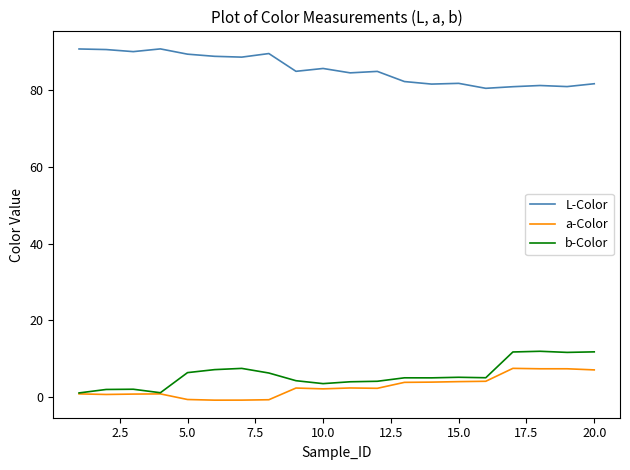

What is the maximum value for b-Color?

12.0